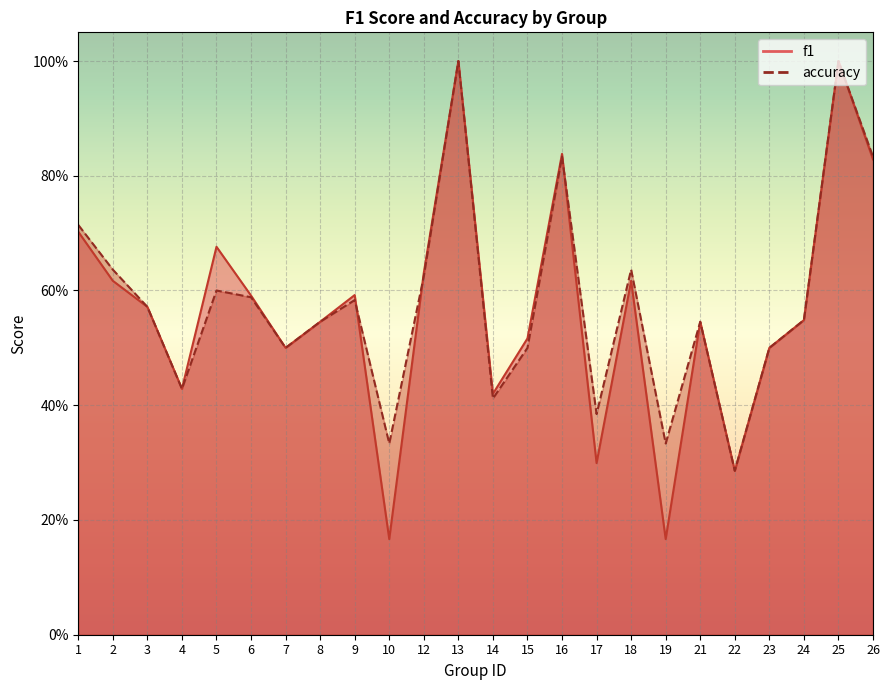

Which series ends up on top after the final intersection of f1 and accuracy?

accuracy